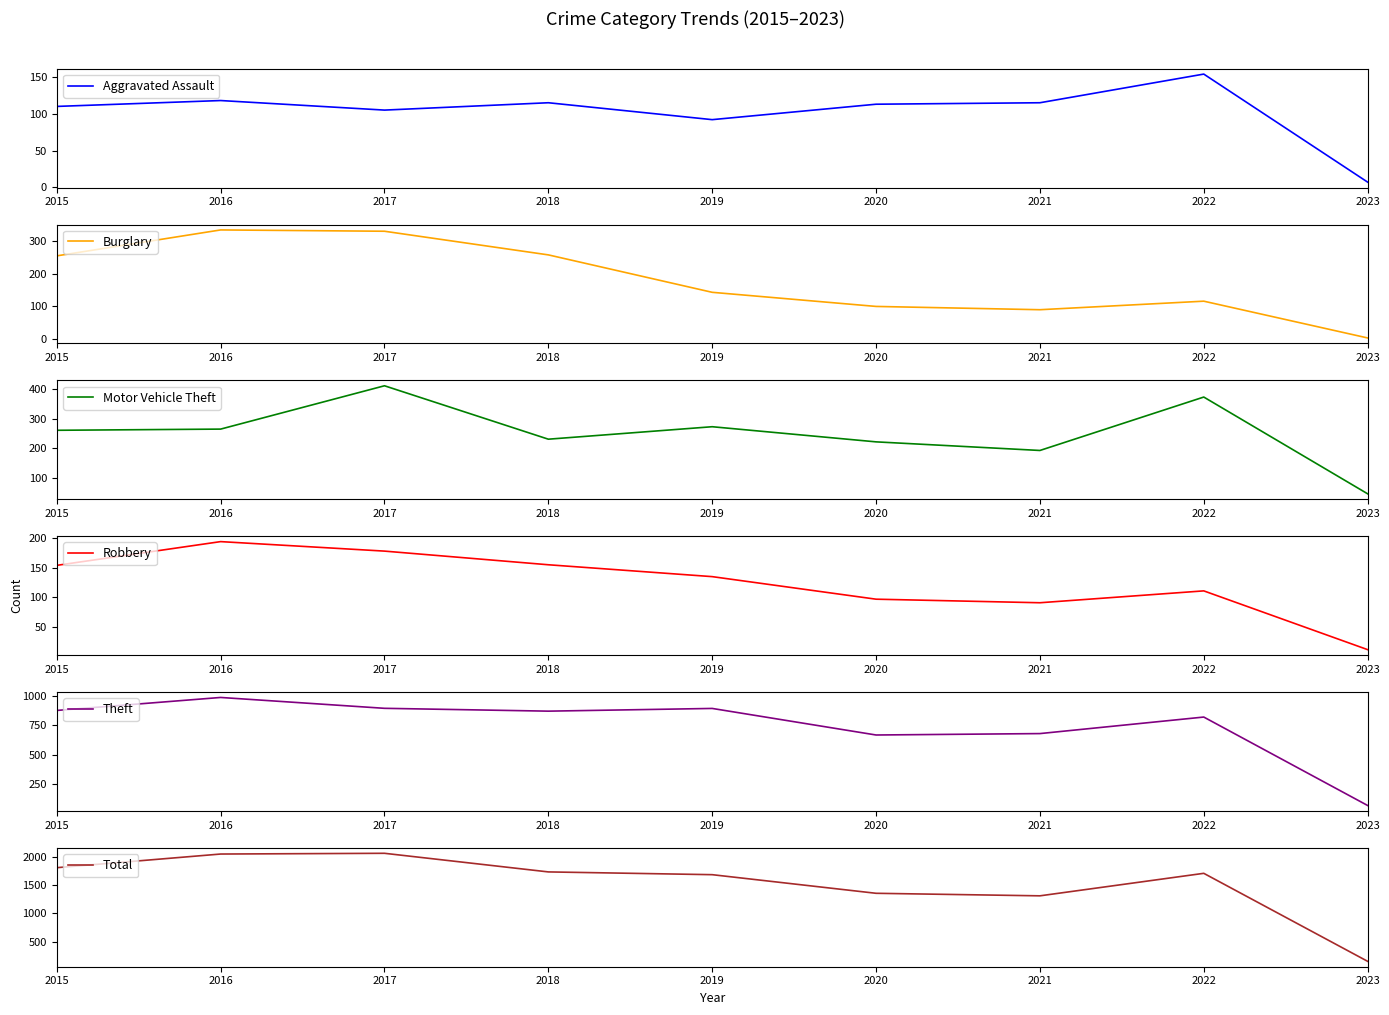

What is the average value of the Burglary series?

181